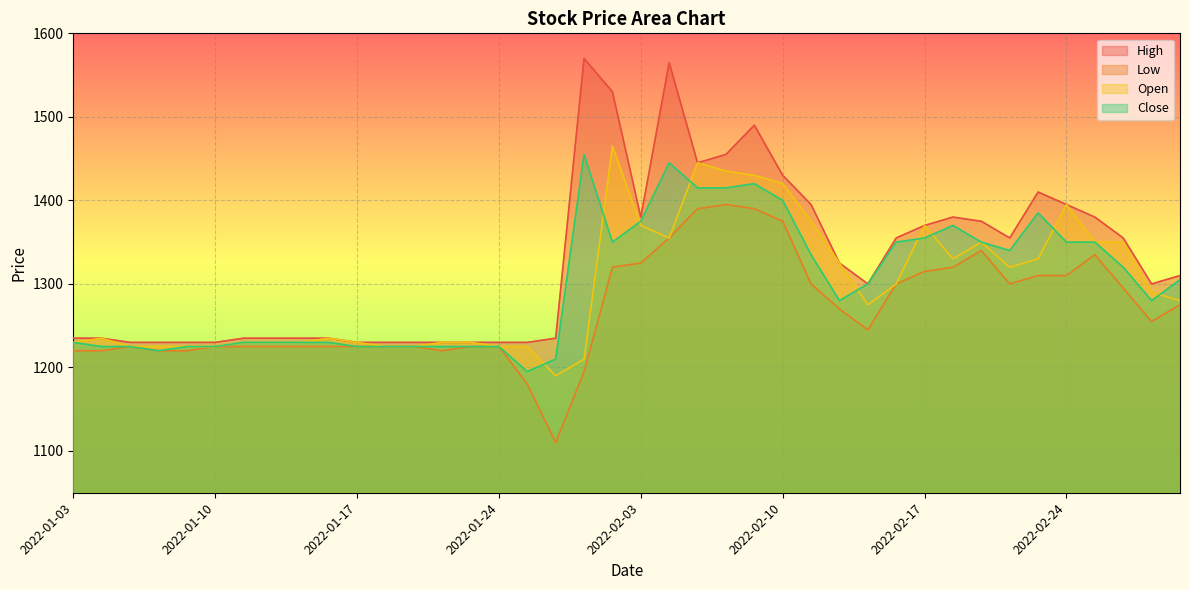

How many data points in Open are less than 1280?

20